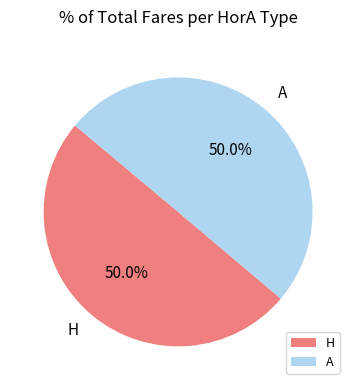

How many slices are in this pie chart?

2